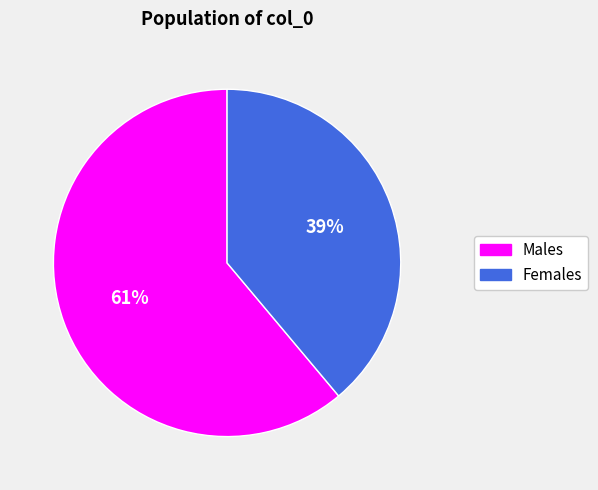

Is there a majority slice in this chart?

Yes